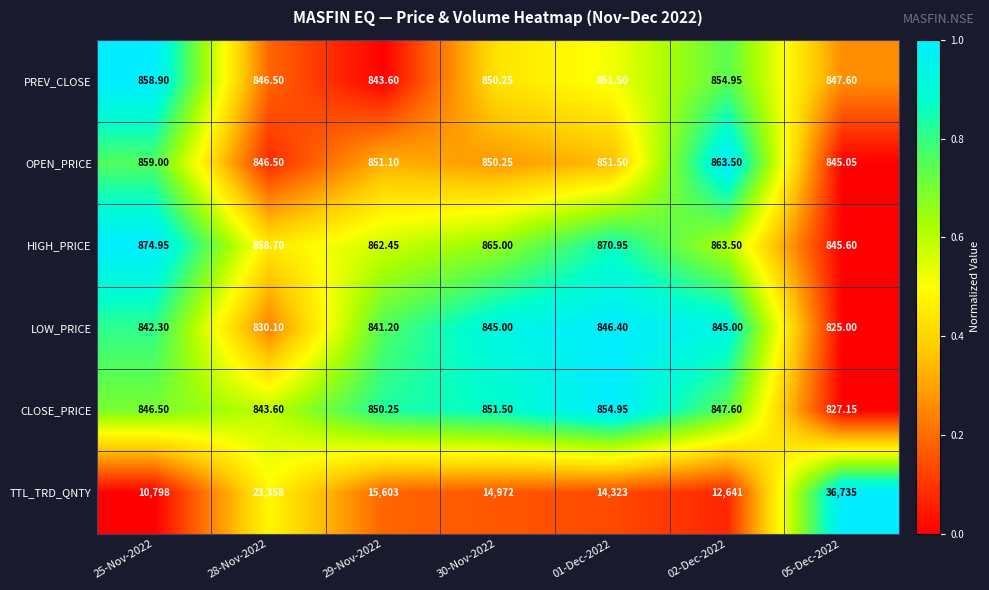

List the series in order of their peak value, highest first.

TTL_TRD_QNTY, HIGH_PRICE, OPEN_PRICE, PREV_CLOSE, CLOSE_PRICE, LOW_PRICE